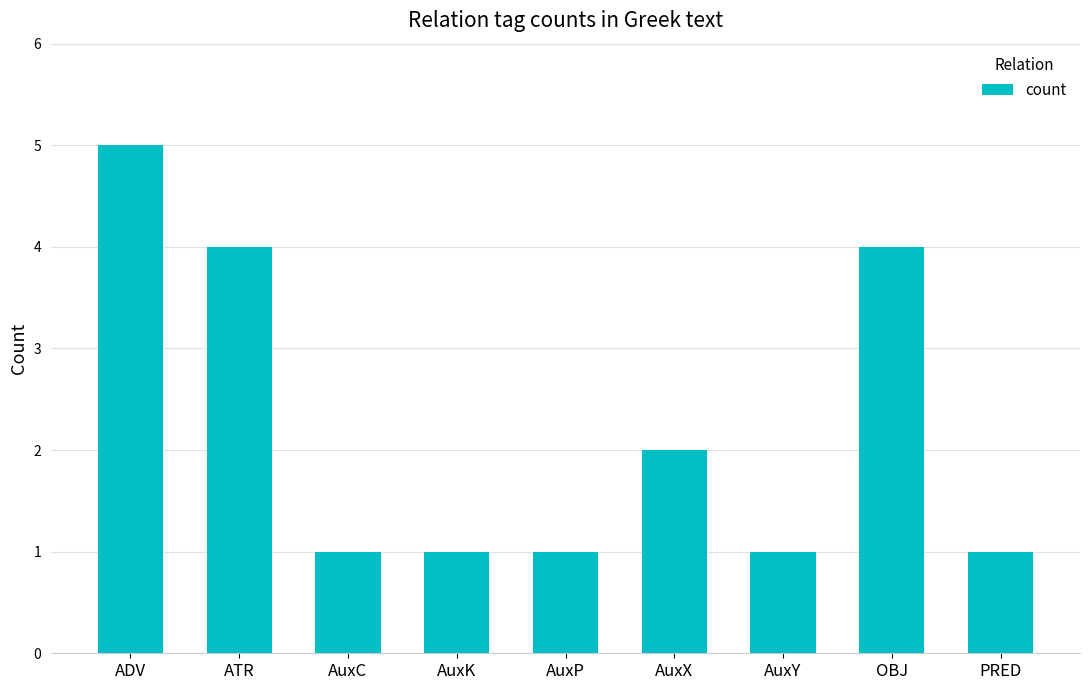

Reading left to right, list all the values displayed in this chart.

5	4	1	1	1	2	1	4	1